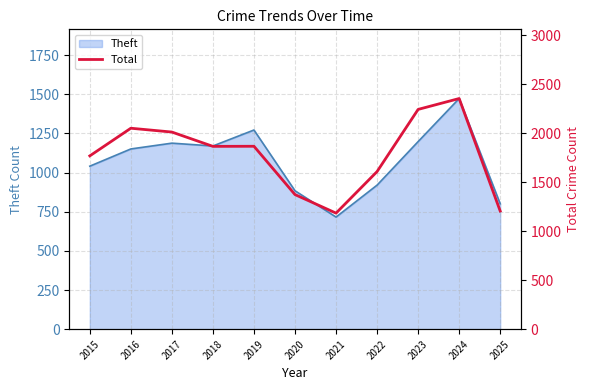

What is the sum of all values?

19525